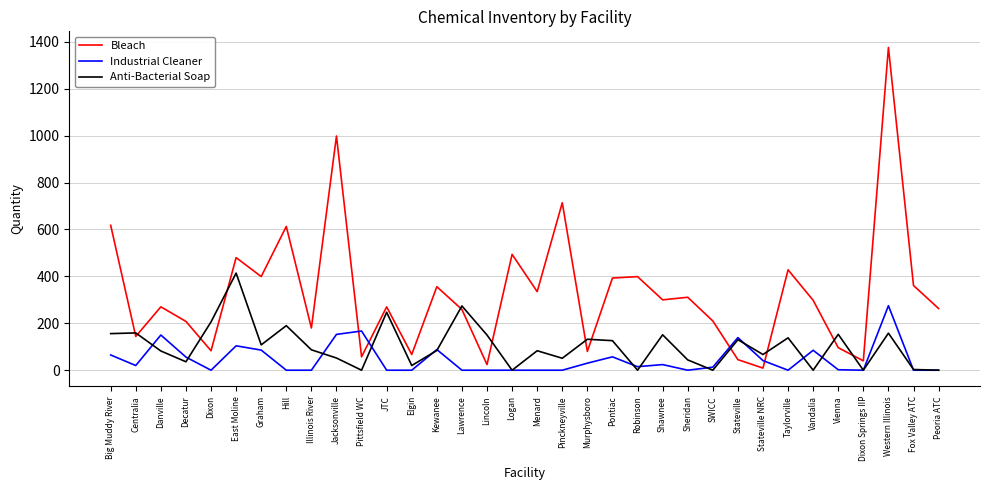

At which category does the chart reach its peak across all series?

Western Illinois